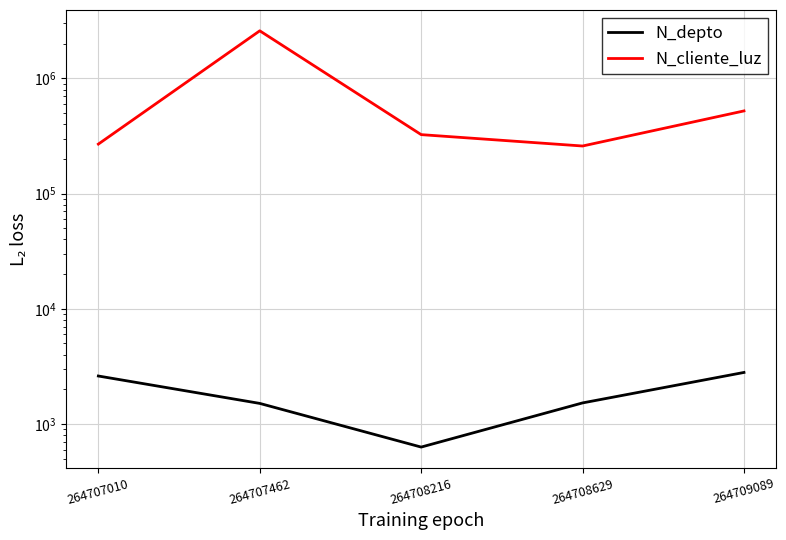

What is the value of the N_cliente_luz point at the 3rd from the left?

324732